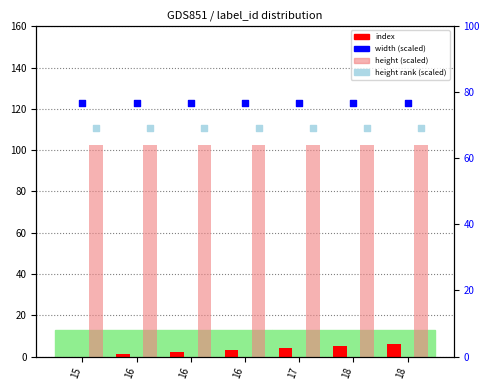

Which series has the largest total across all categories?

height (scaled)